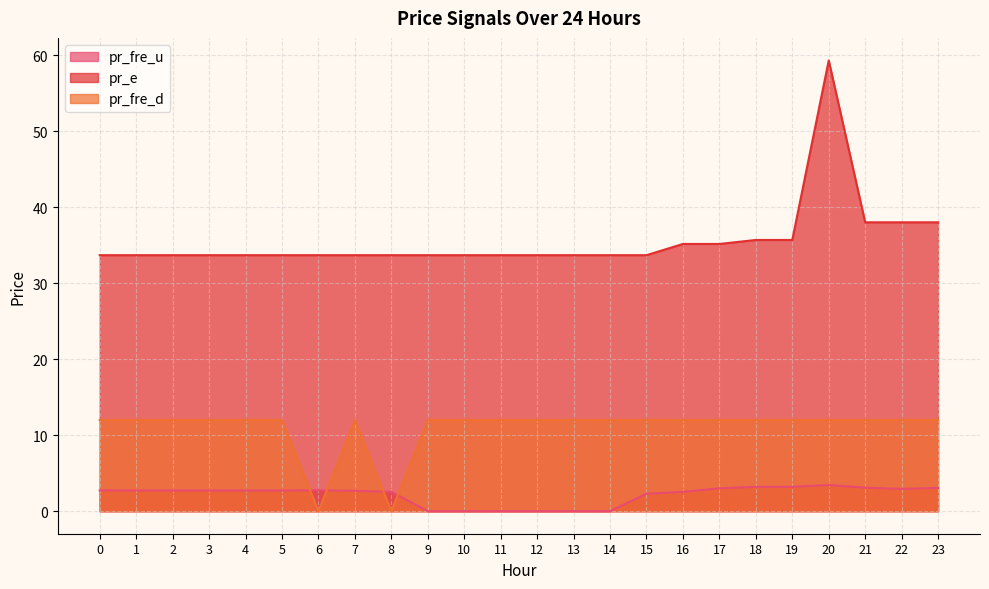

Where is the first local minimum for pr_fre_d?

6